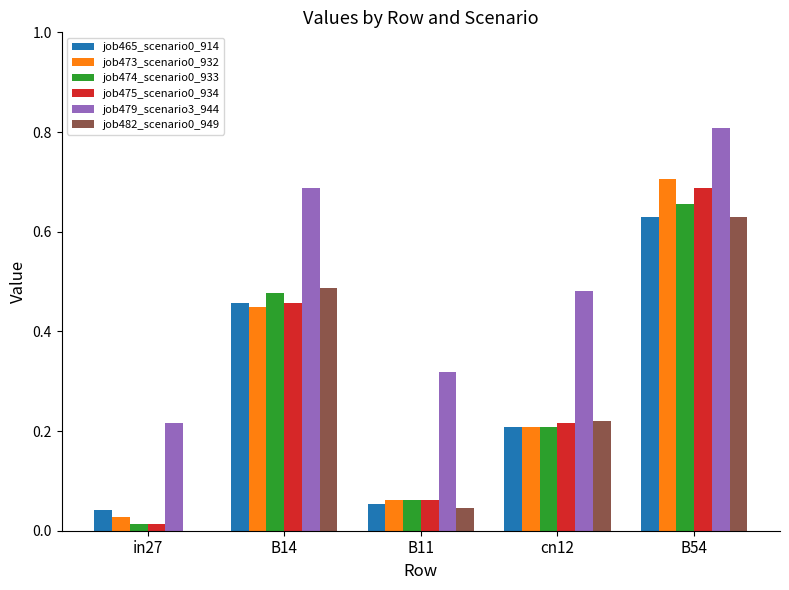

What is the highest value of the job479_scenario3_944 series?

0.8